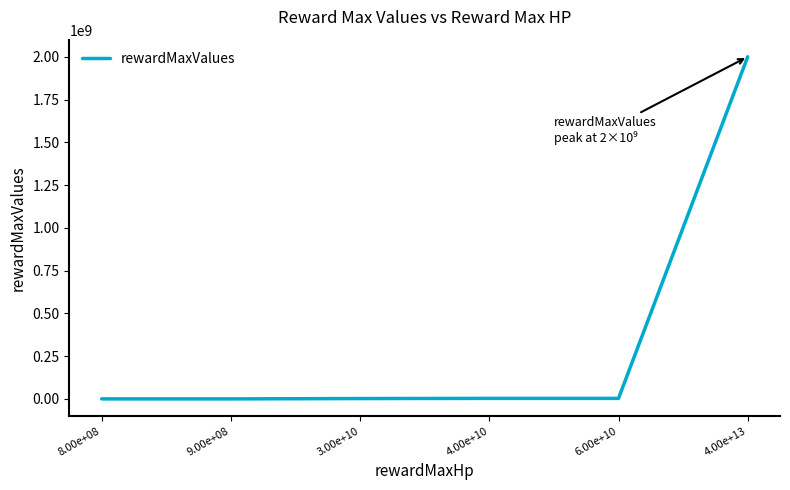

True or false: the data shows 3000000 at 4.00e+10.

True